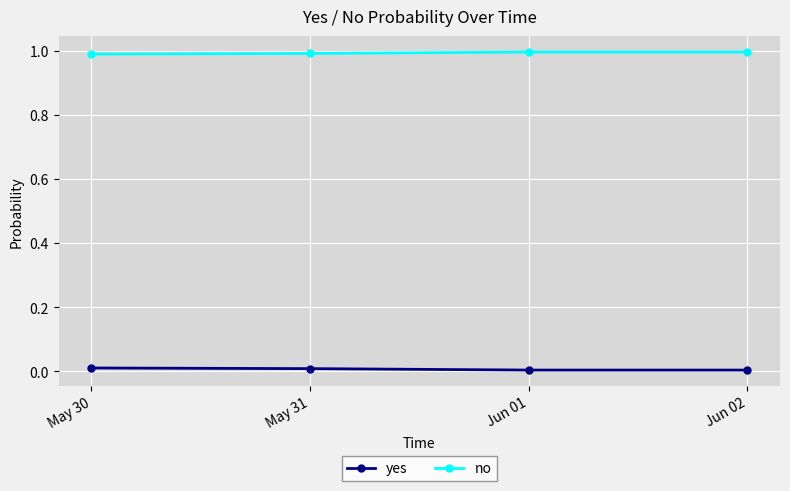

At May 30, list the series in order from smallest to largest.

yes, no